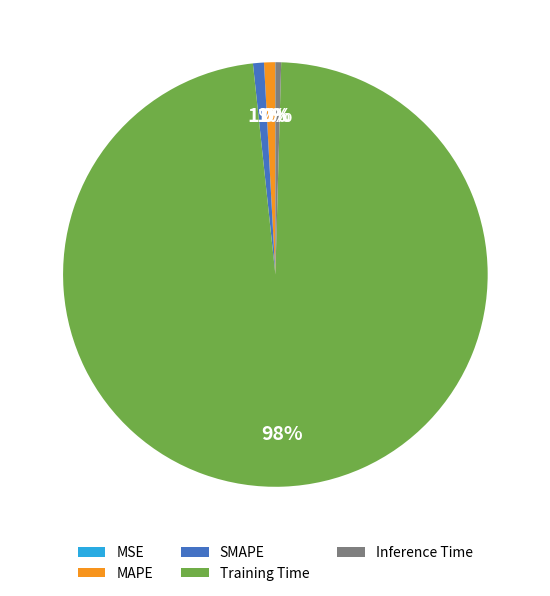

To the nearest percent, what is the combined percentage of MAPE and Inference Time?

1%